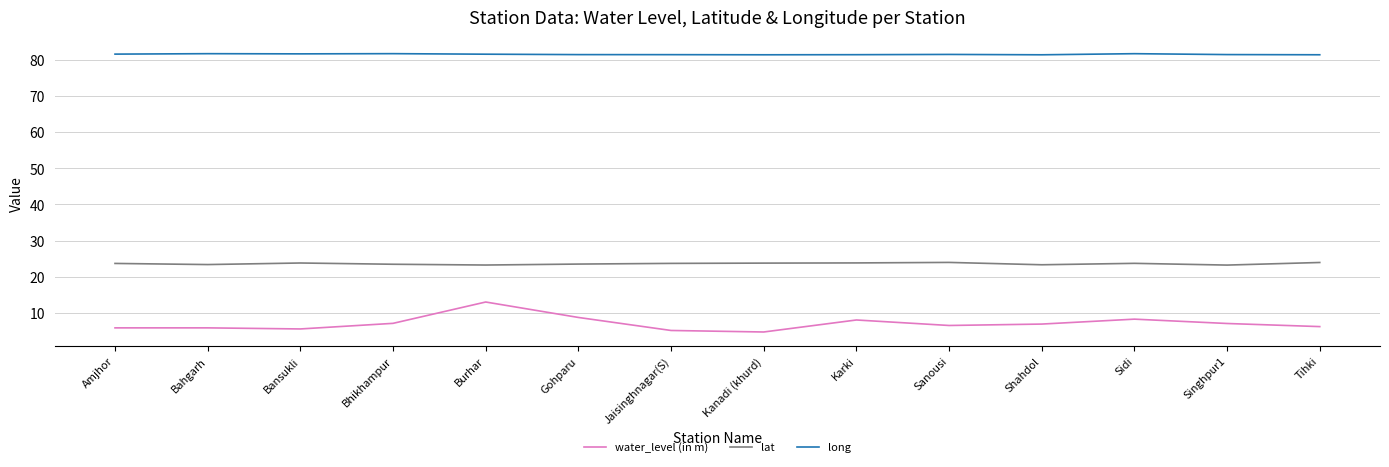

Rank the series by their average value, from highest to lowest.

long, lat, water_level (in m)